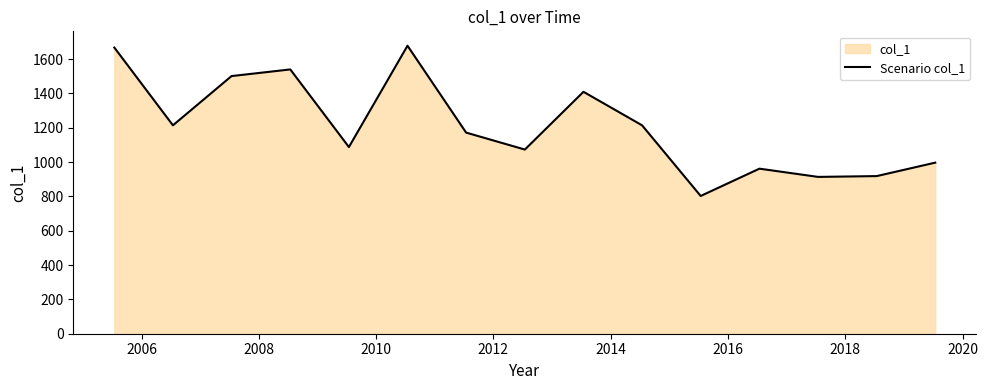

What is the maximum value shown in the chart?

1677.8